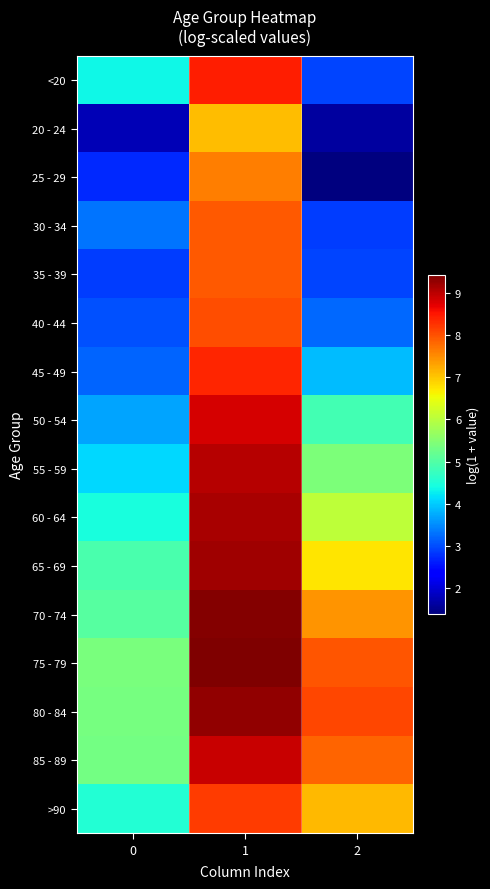

Which series changed the most between 0 and 2?

80 - 84